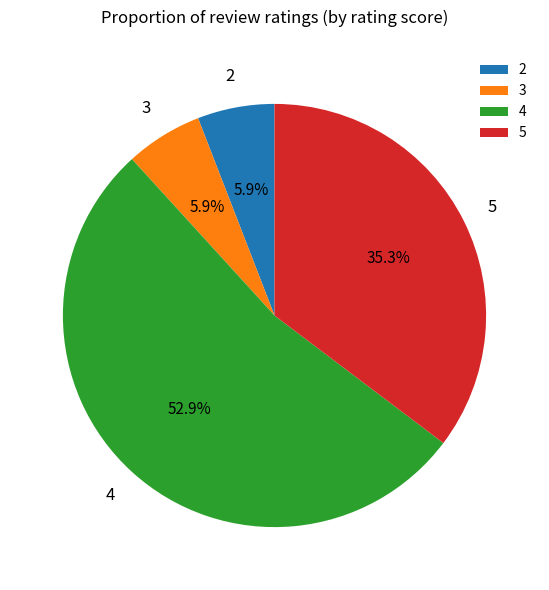

How many segments does this pie chart have?

4